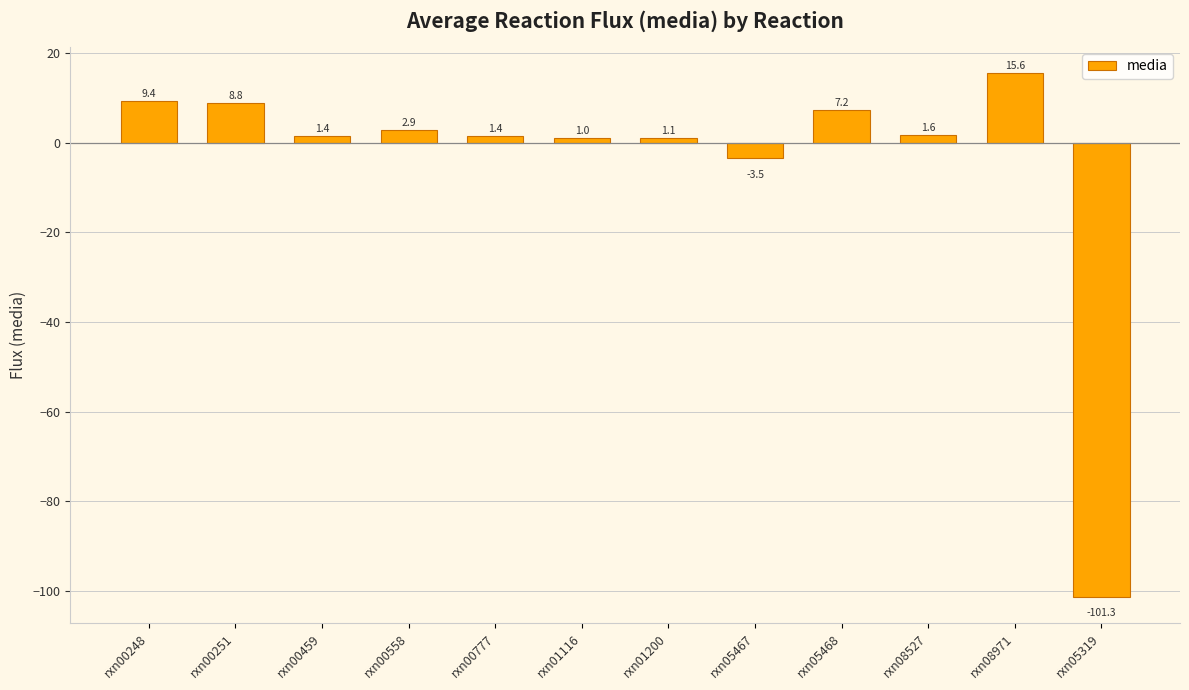

How many distinct data groups are displayed?

1